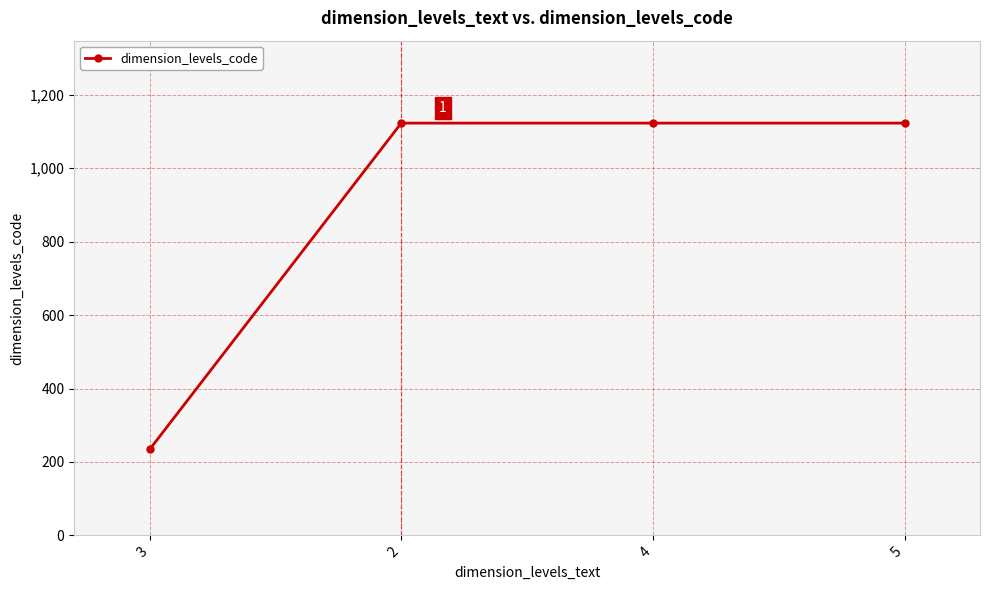

What is the sum of the values at 2 and 4?

2246